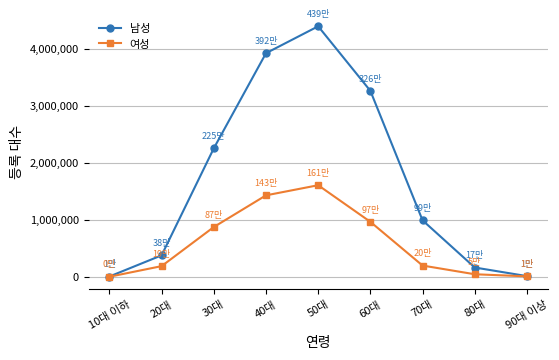

How many distinct data groups are displayed?

2